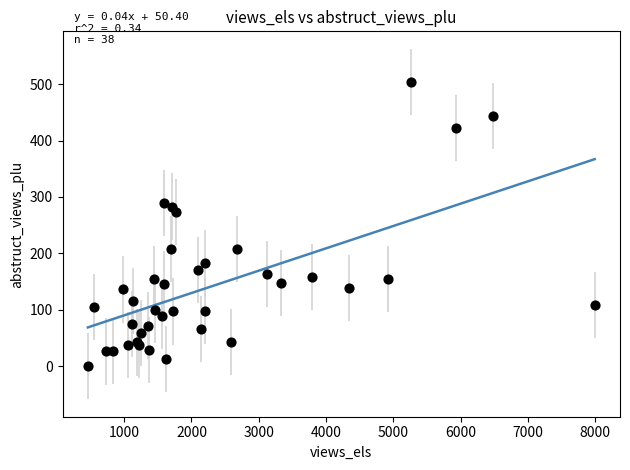

What Y value in the scatter plot is closest to 252?

273